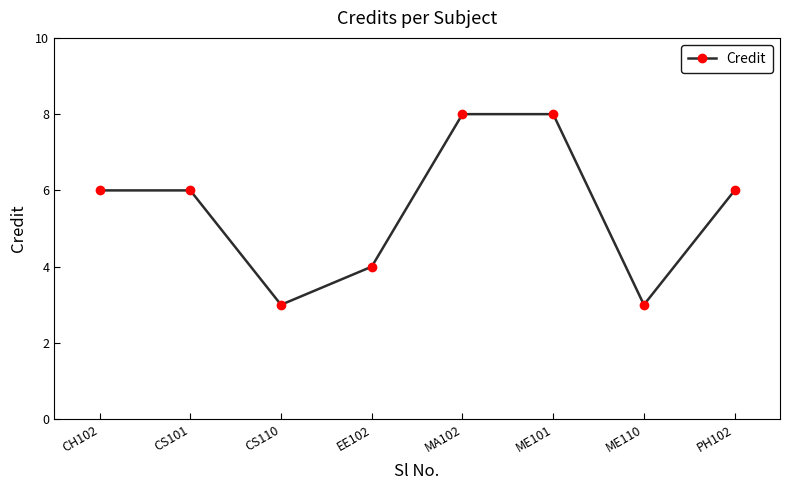

Is it true that the value at EE102 is 1?

False